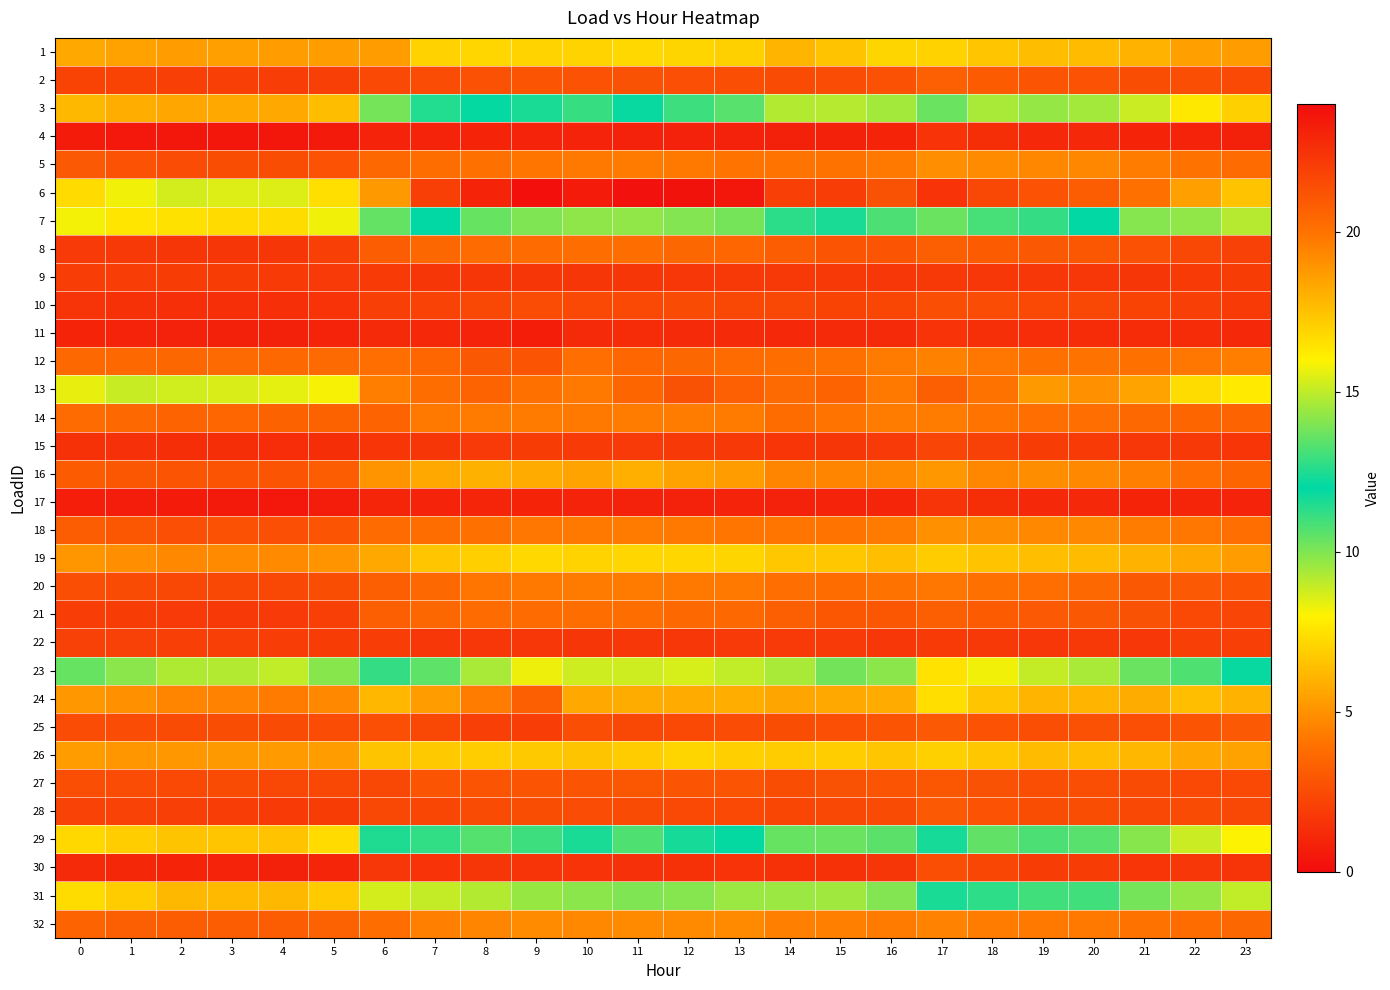

Rank the series at 6 from highest to lowest value.

13, 6, 23, 29, 7, 3, 31, 26, 24, 19, 1, 16, 12, 32, 18, 5, 14, 21, 20, 8, 25, 2, 27, 28, 10, 22, 9, 30, 15, 11, 17, 4